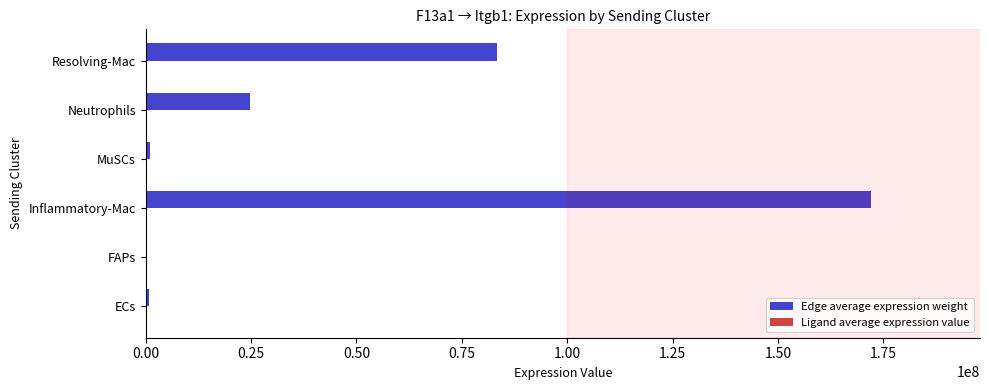

Which series has the largest total across all categories?

Edge average expression weight